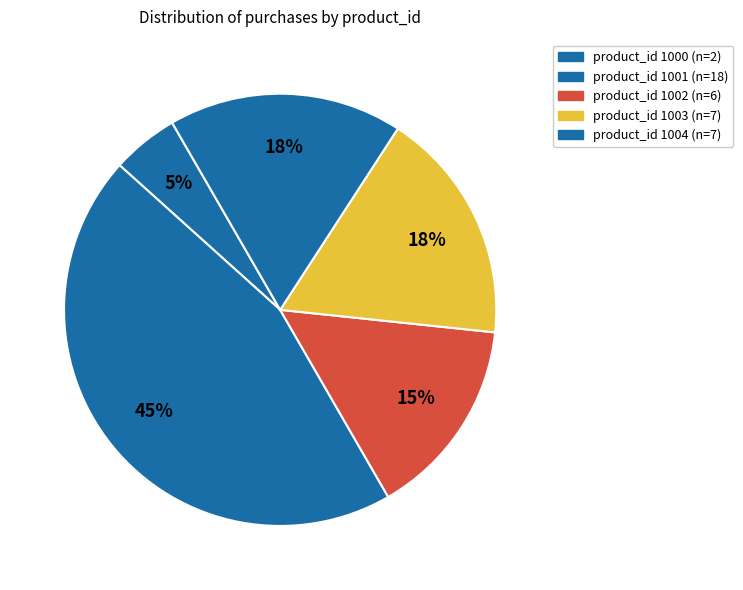

Which category has the smallest portion of the pie?

1000